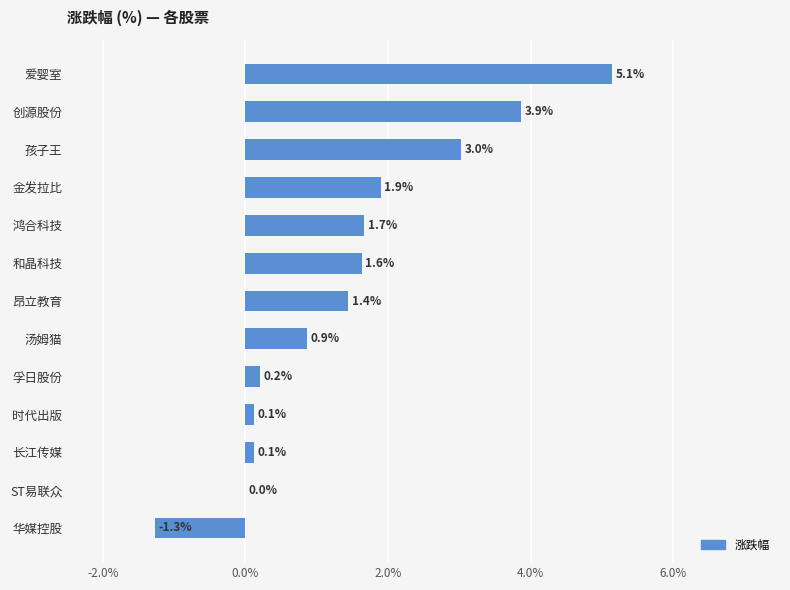

Reading top to bottom, transcribe all the data shown in this chart.

爱婴室=5.1	创源股份=3.9	孩子王=3.0	金发拉比=1.9	鸿合科技=1.7	和晶科技=1.6	昂立教育=1.4	汤姆猫=0.9	孚日股份=0.2	时代出版=0.1	长江传媒=0.1	ST易联众=0.0	华媒控股=-1.3